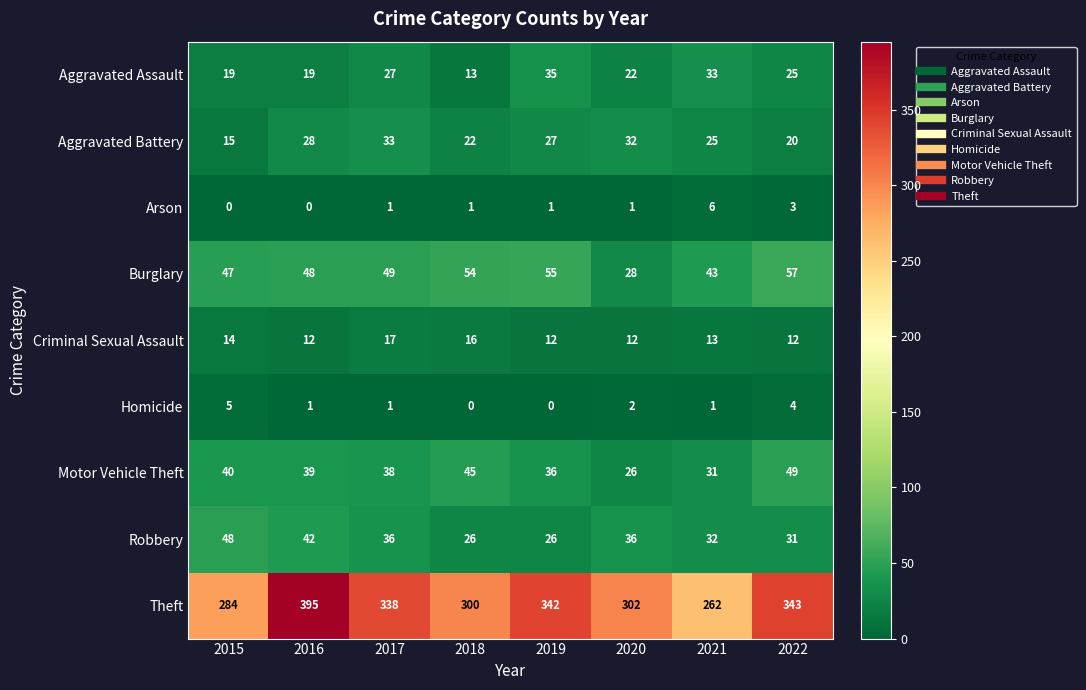

Which series has the largest total across all categories?

Theft